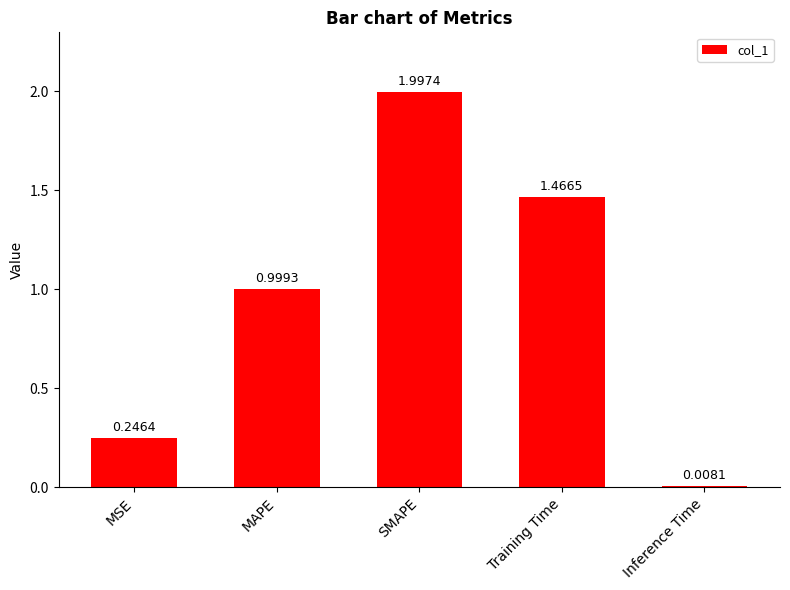

What is the maximum value shown in the chart?

2.0